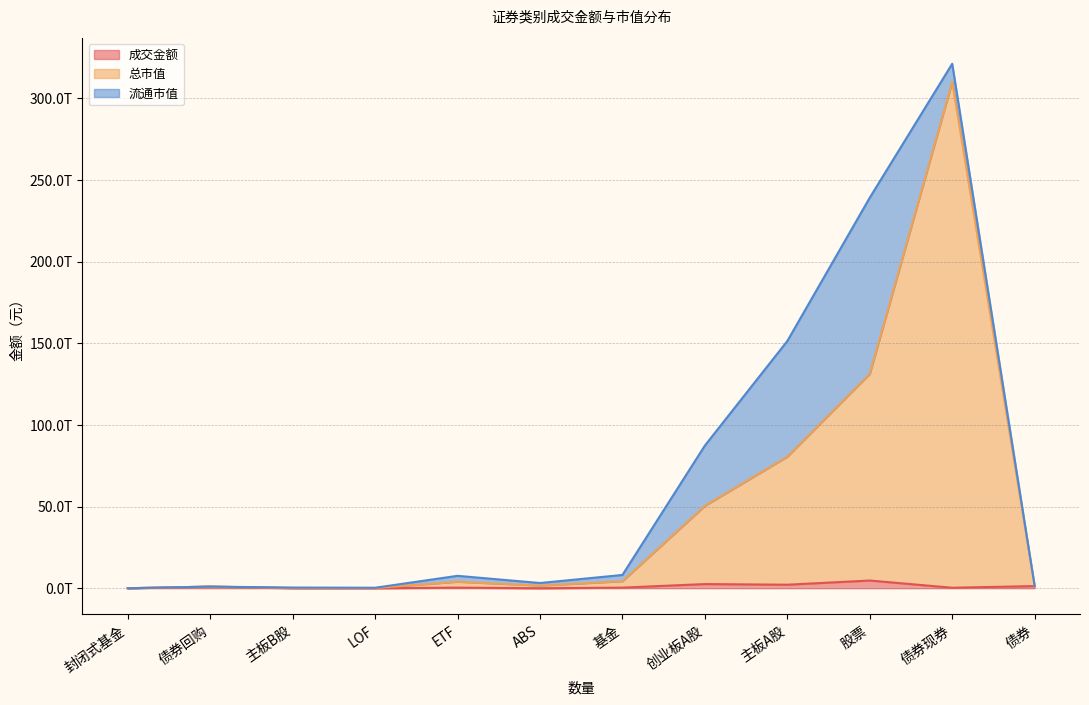

What is the label of the 3rd point from the left?

主板B股